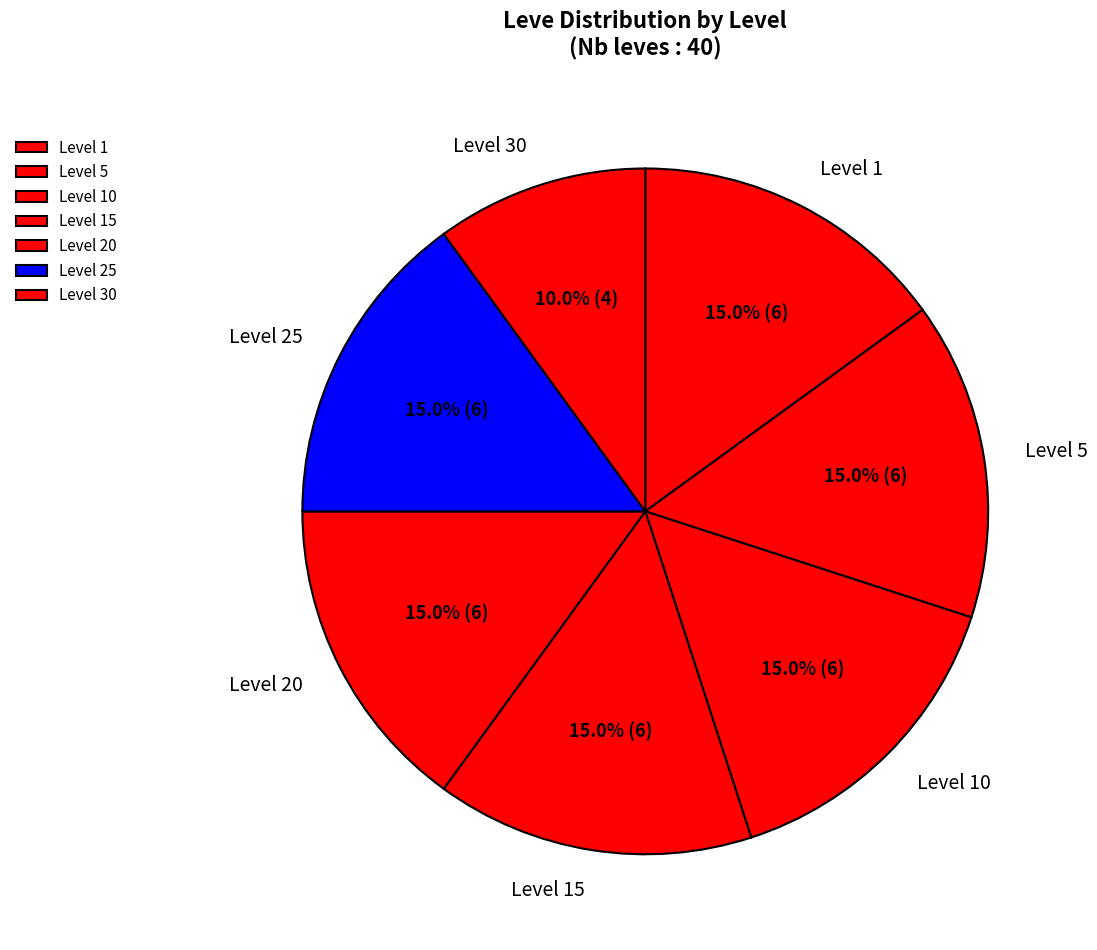

What percentage is NOT represented by Level 1?

85.0%